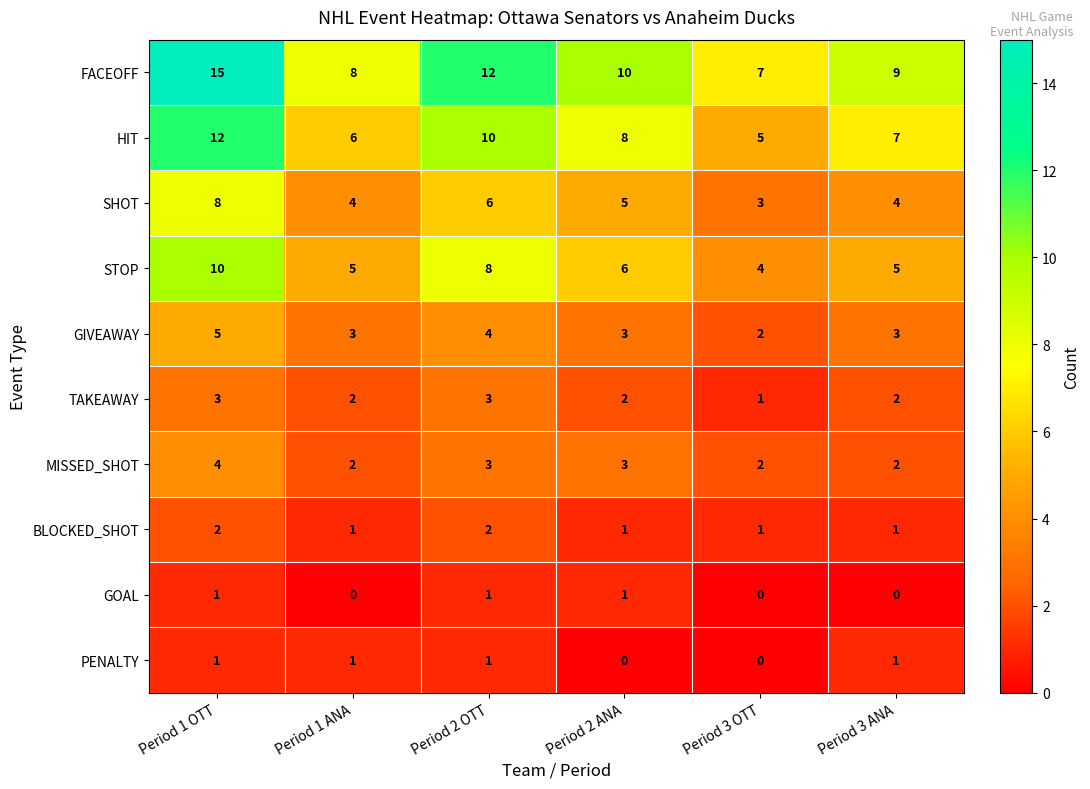

How many series are shown in this chart?

10